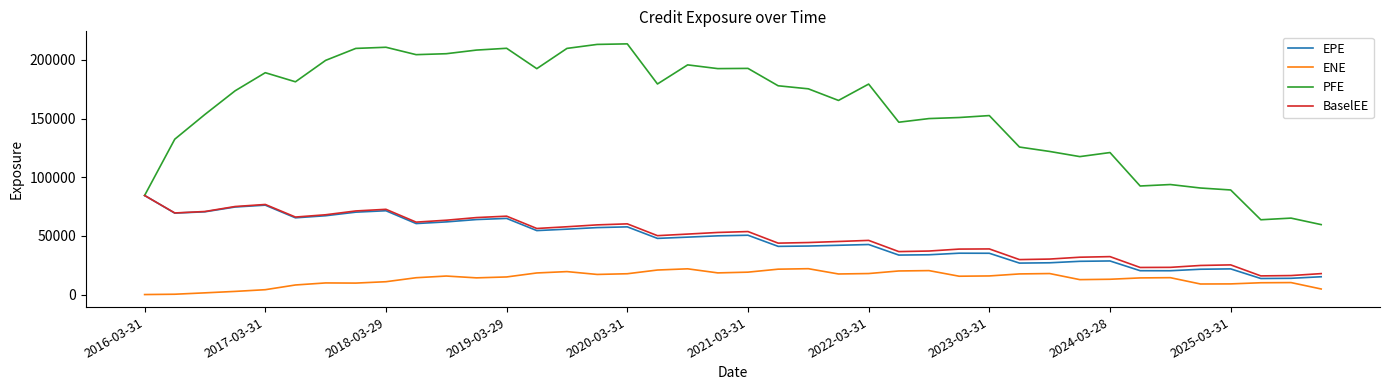

Which series has the largest total across all categories?

PFE